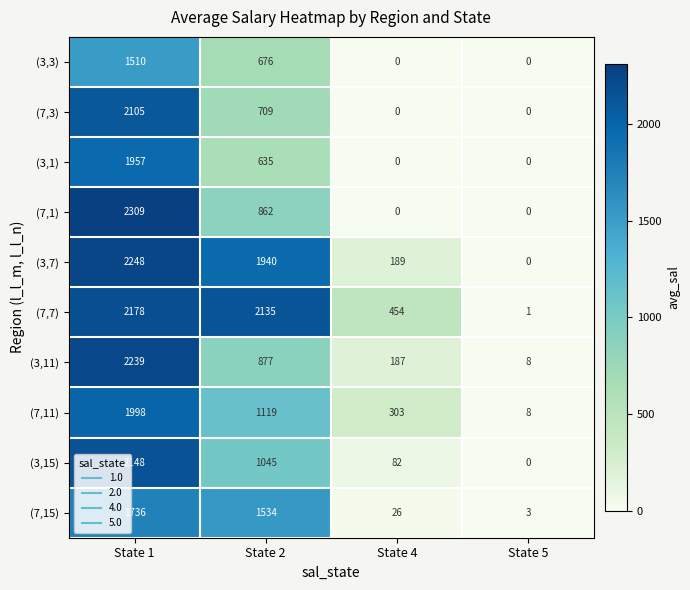

Which series has the largest total across all categories?

(7,7)